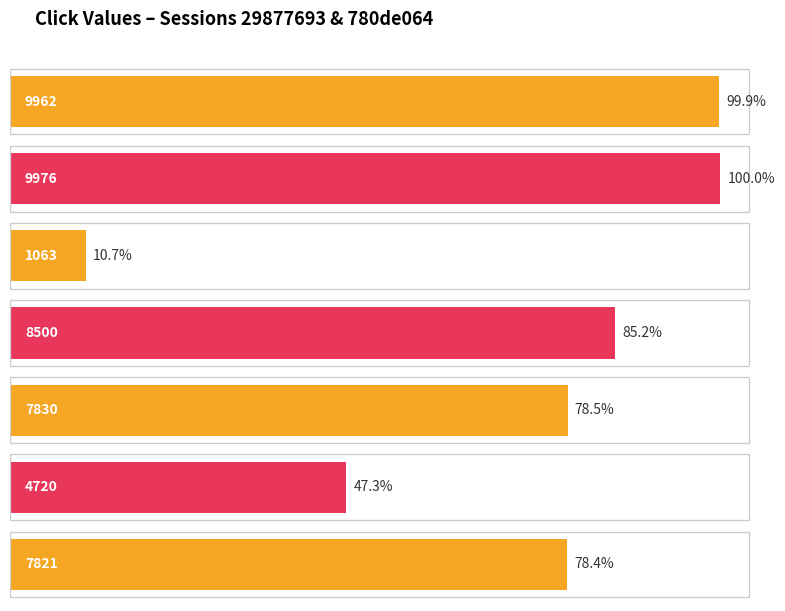

Reading right to left, extract all data points from this chart.

7821	4720	7830	8500	1063	9976	9962